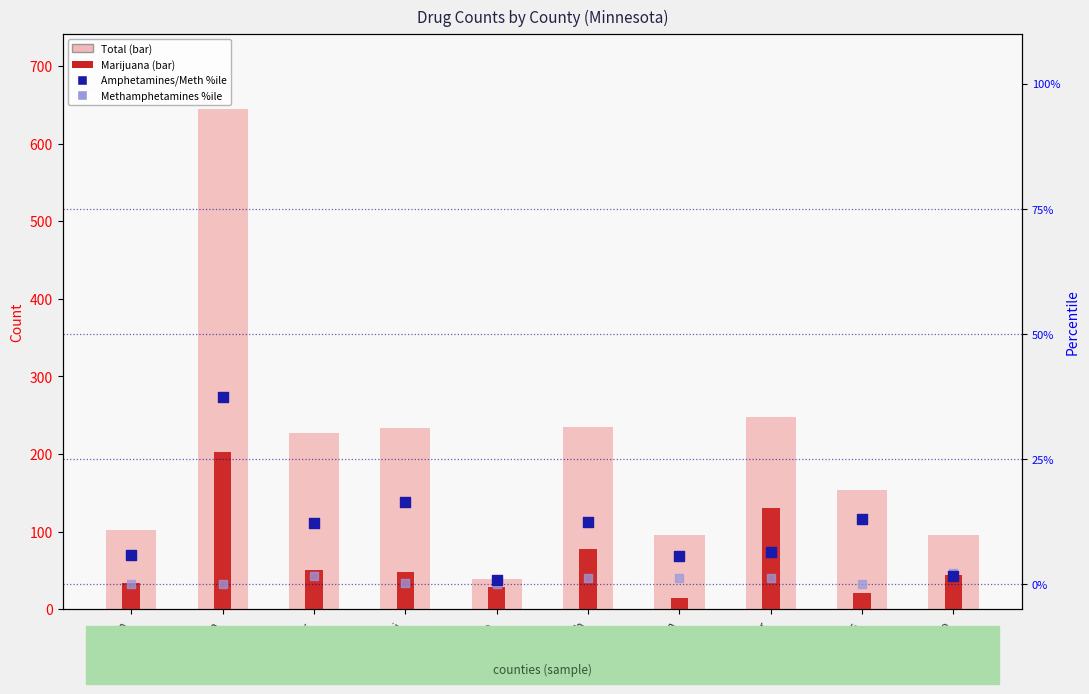

What are all the series names shown in the legend?

Total, Marijuana, Amphetamines/Meth %ile, Methamphetamines %ile